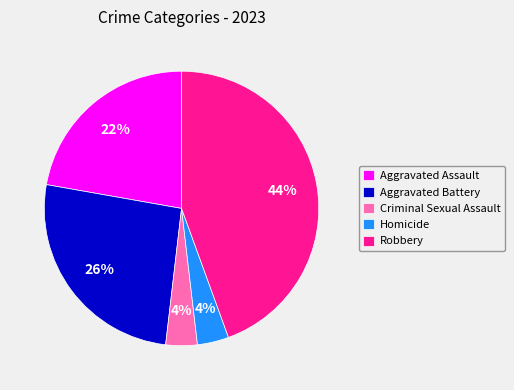

To the nearest percent, what is the average slice percentage?

20%